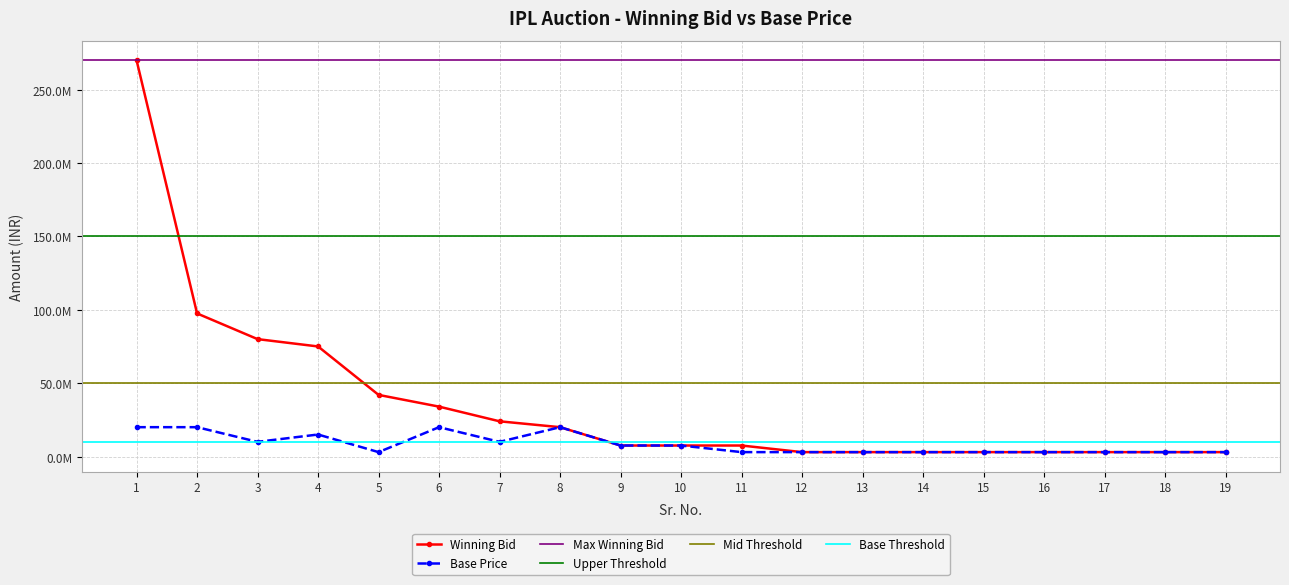

At which label does Base Price reach its peak?

1